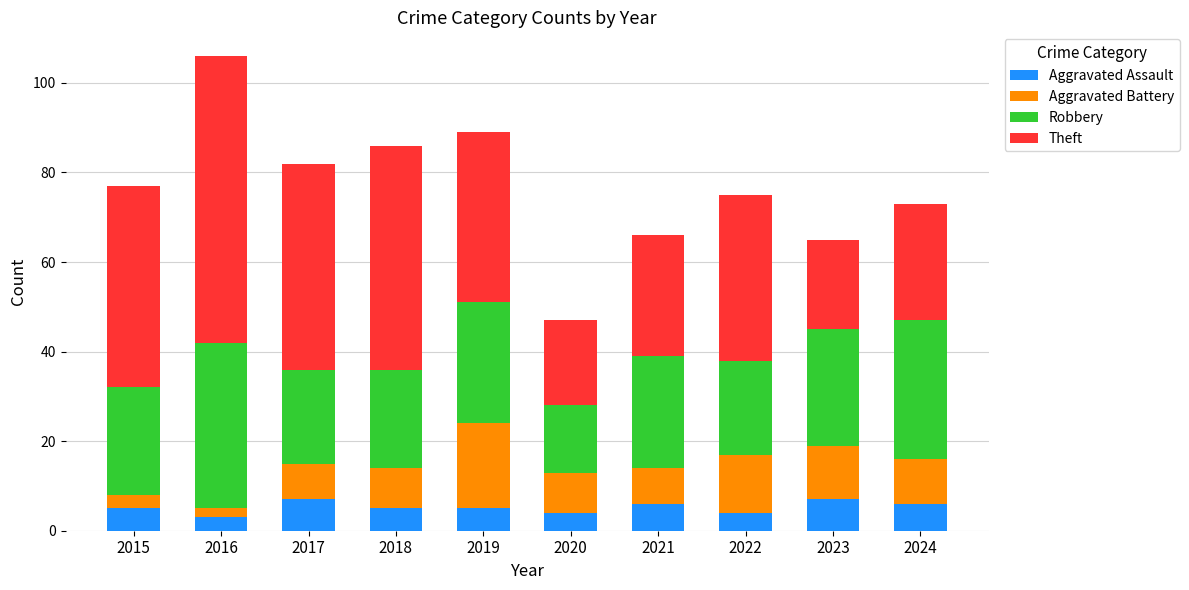

At which category is the sum across all series the highest?

2016